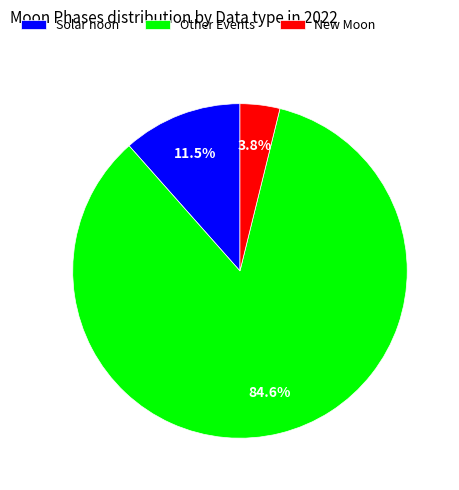

Between Solar noon and Other Events, which is larger?

Other Events